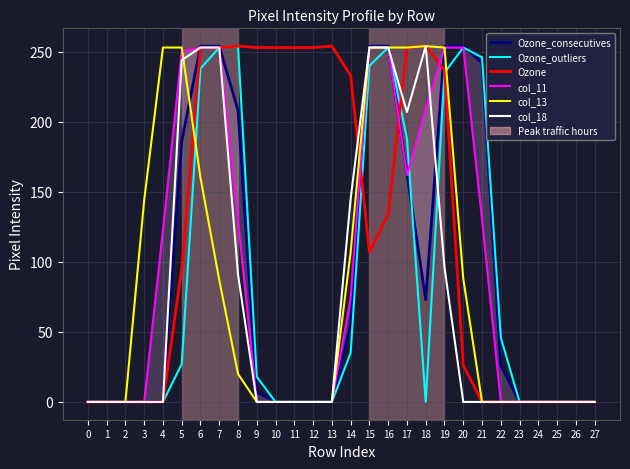

List the series in order of their peak value, highest first.

Ozone_consecutives, Ozone_outliers, Ozone, col_13, col_18, col_11